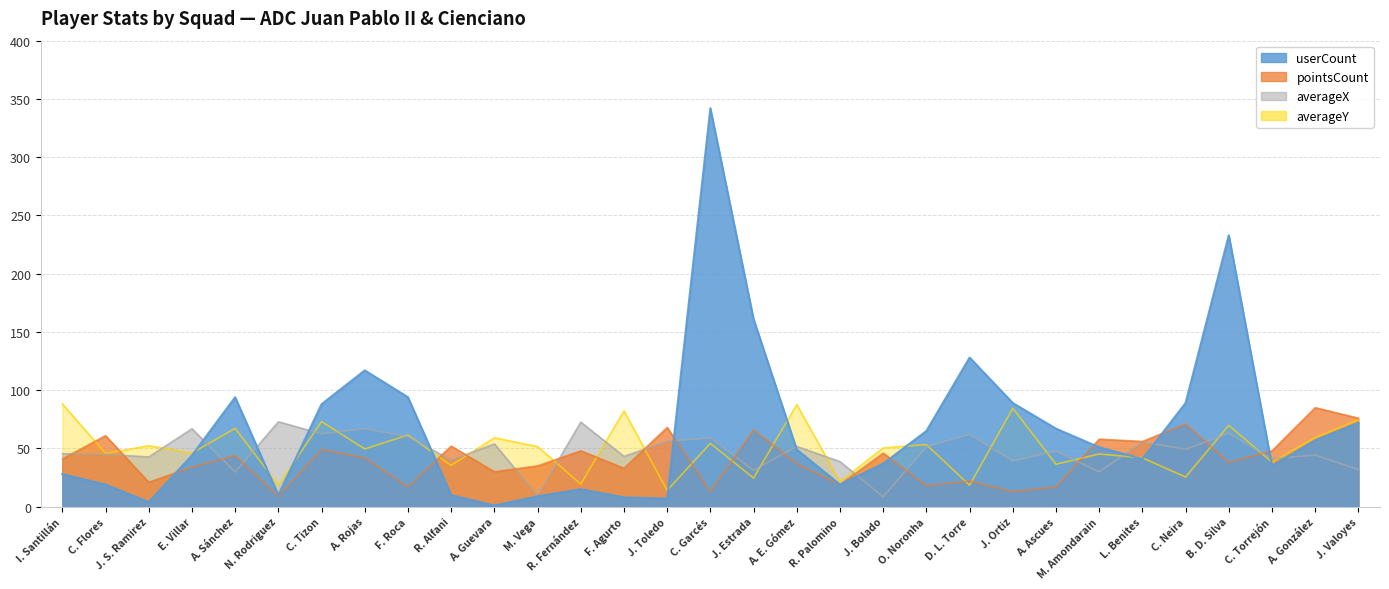

Which series has the largest range (max minus min)?

userCount